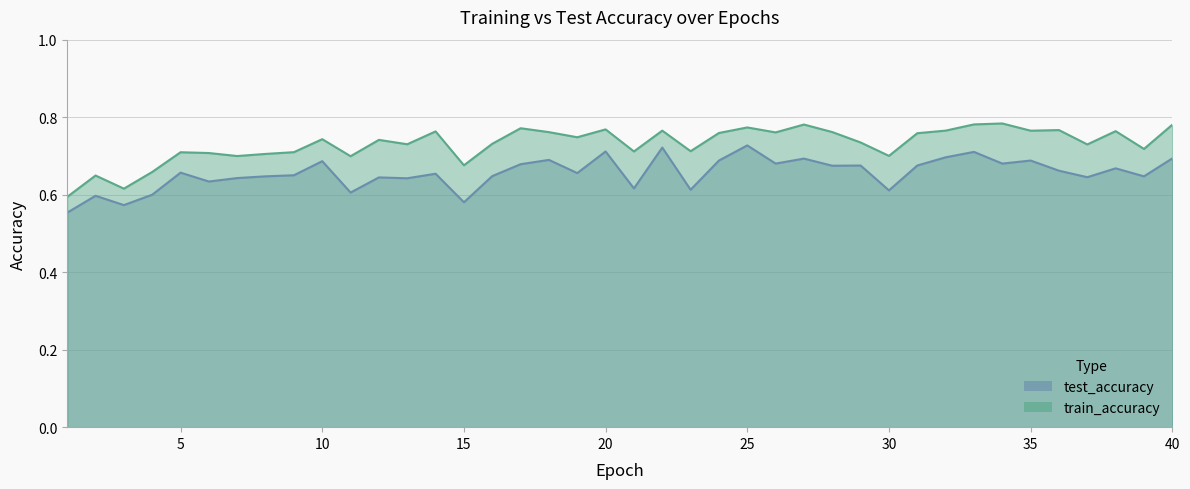

Which series has the largest total across all categories?

train_accuracy